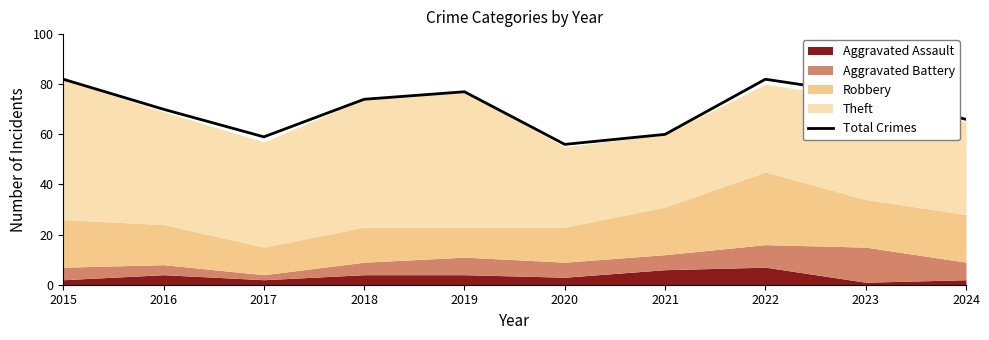

Reading left to right, extract all data points from this chart.

82	70	59	74	77	56	60	82	76	66